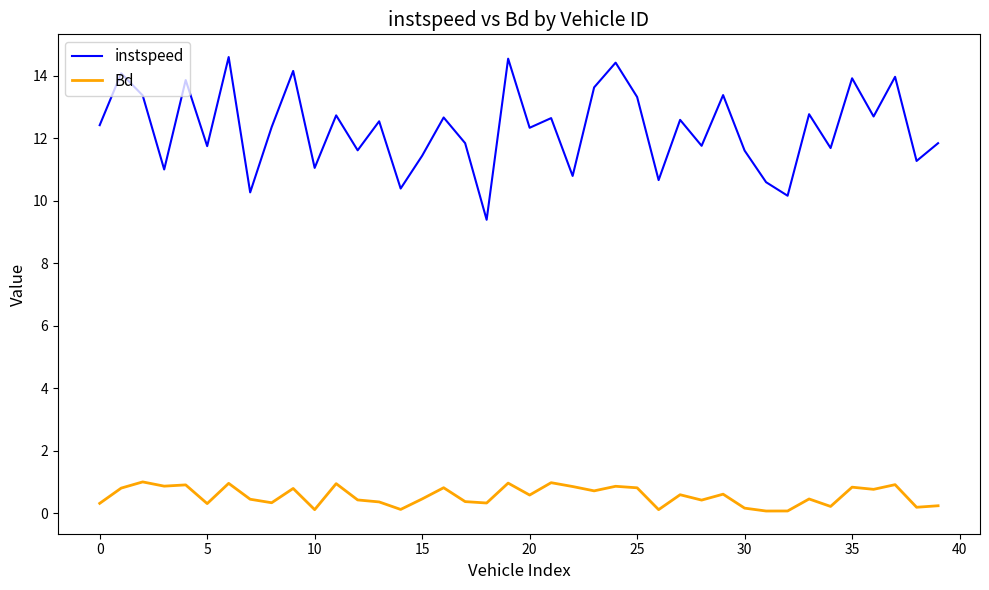

Rank the series by their maximum value, from highest to lowest.

instspeed, Bd